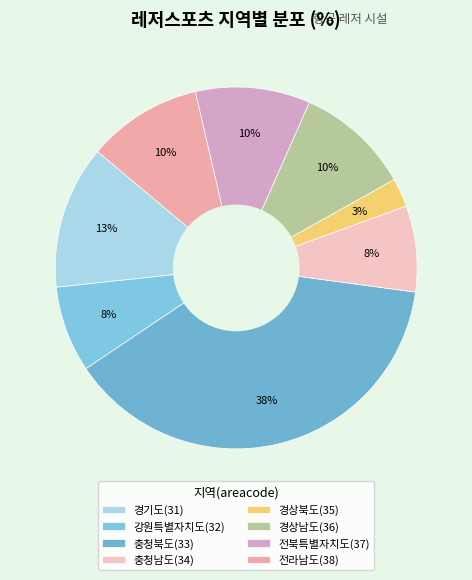

Count the number of slices in the pie.

8